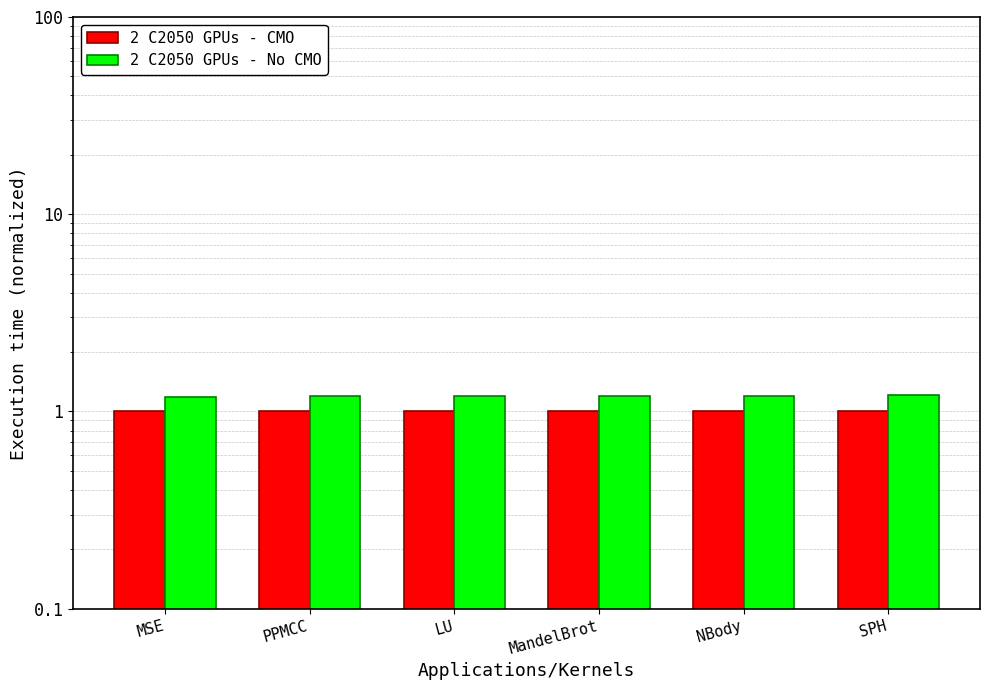

Reading left to right, list all the values displayed in this chart.

2 C2050 GPUs - CMO: 1.0	1.0	1.0	1.0	1.0	1.0
2 C2050 GPUs - No CMO: 1.2	1.2	1.2	1.2	1.2	1.2